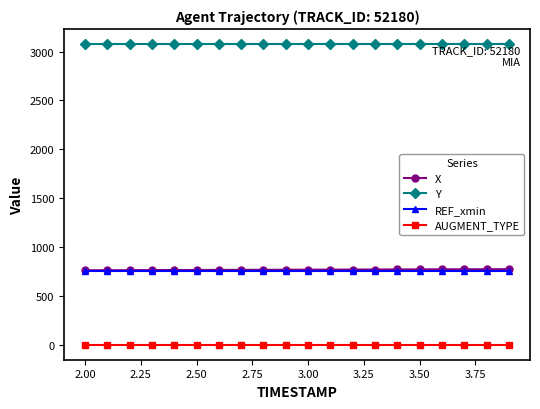

How many categories are shown in the chart?

20